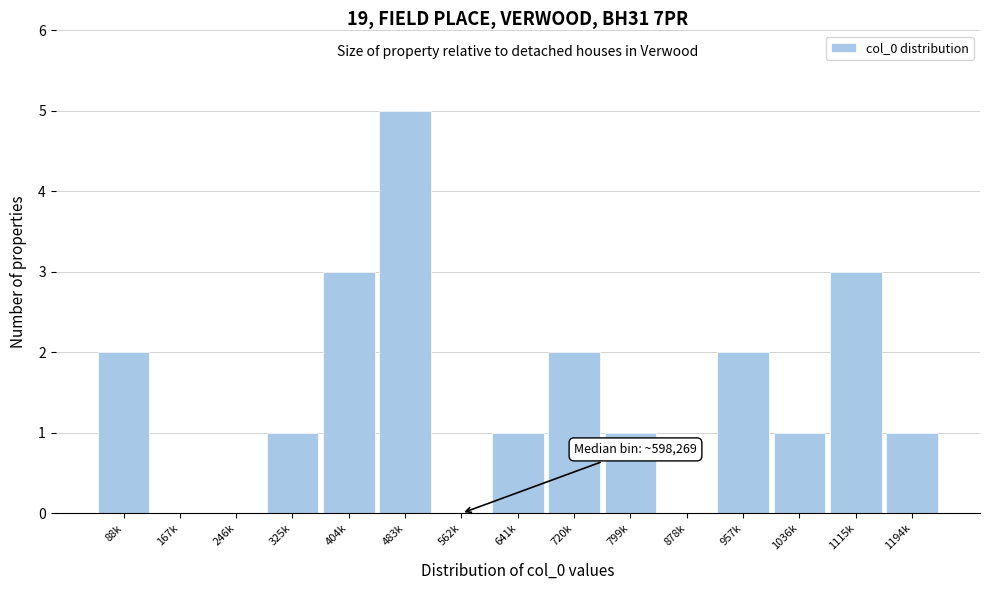

Reading left to right, transcribe all the data shown in this chart.

88k=2	167k=0	246k=0	325k=1	404k=3	483k=5	562k=0	641k=1	720k=2	799k=1	878k=0	957k=2	1036k=1	1115k=3	1194k=1